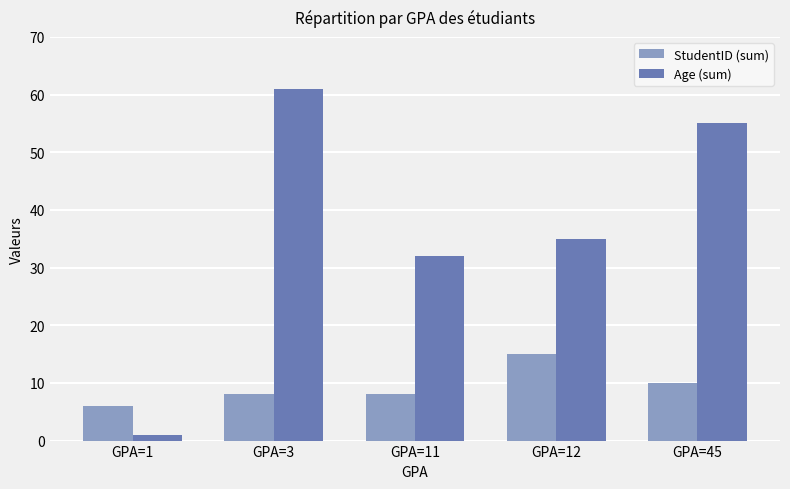

Which series has the widest spread of values?

Age (sum)